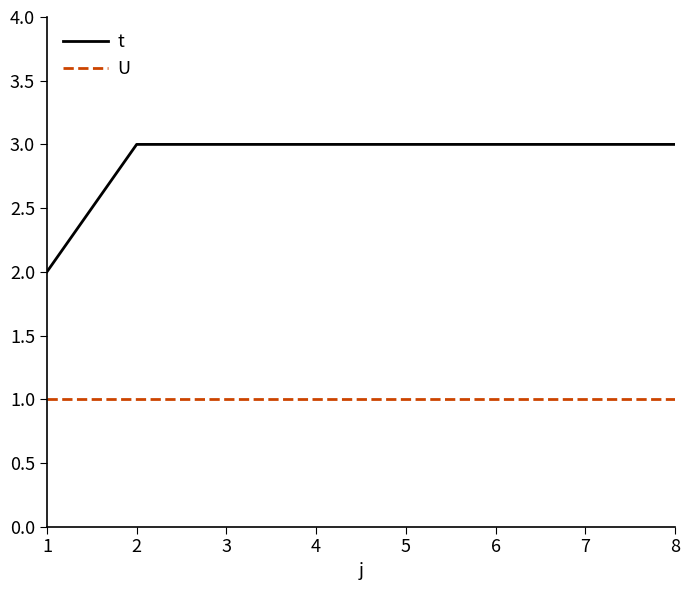

Count the t values in the range 3 to 4.

7